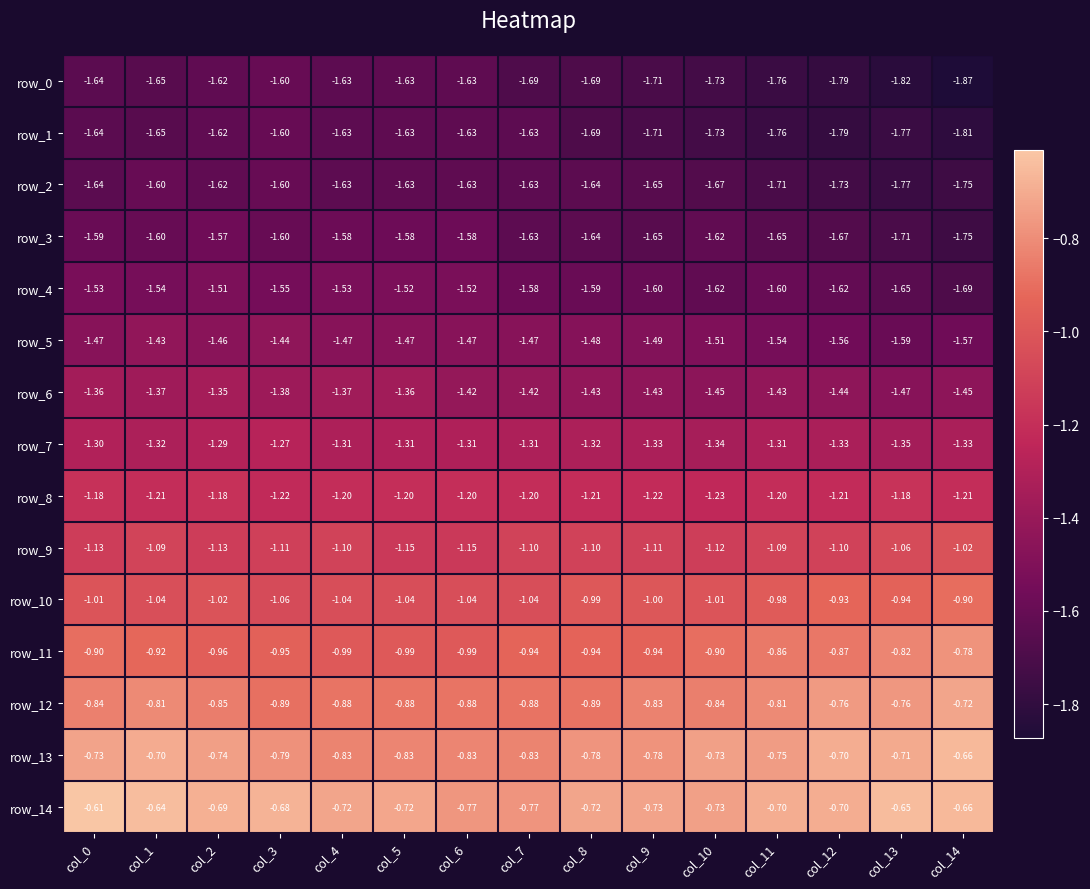

Is the value of row_8 at col_9 greater than the value of row_13 at col_4?

No